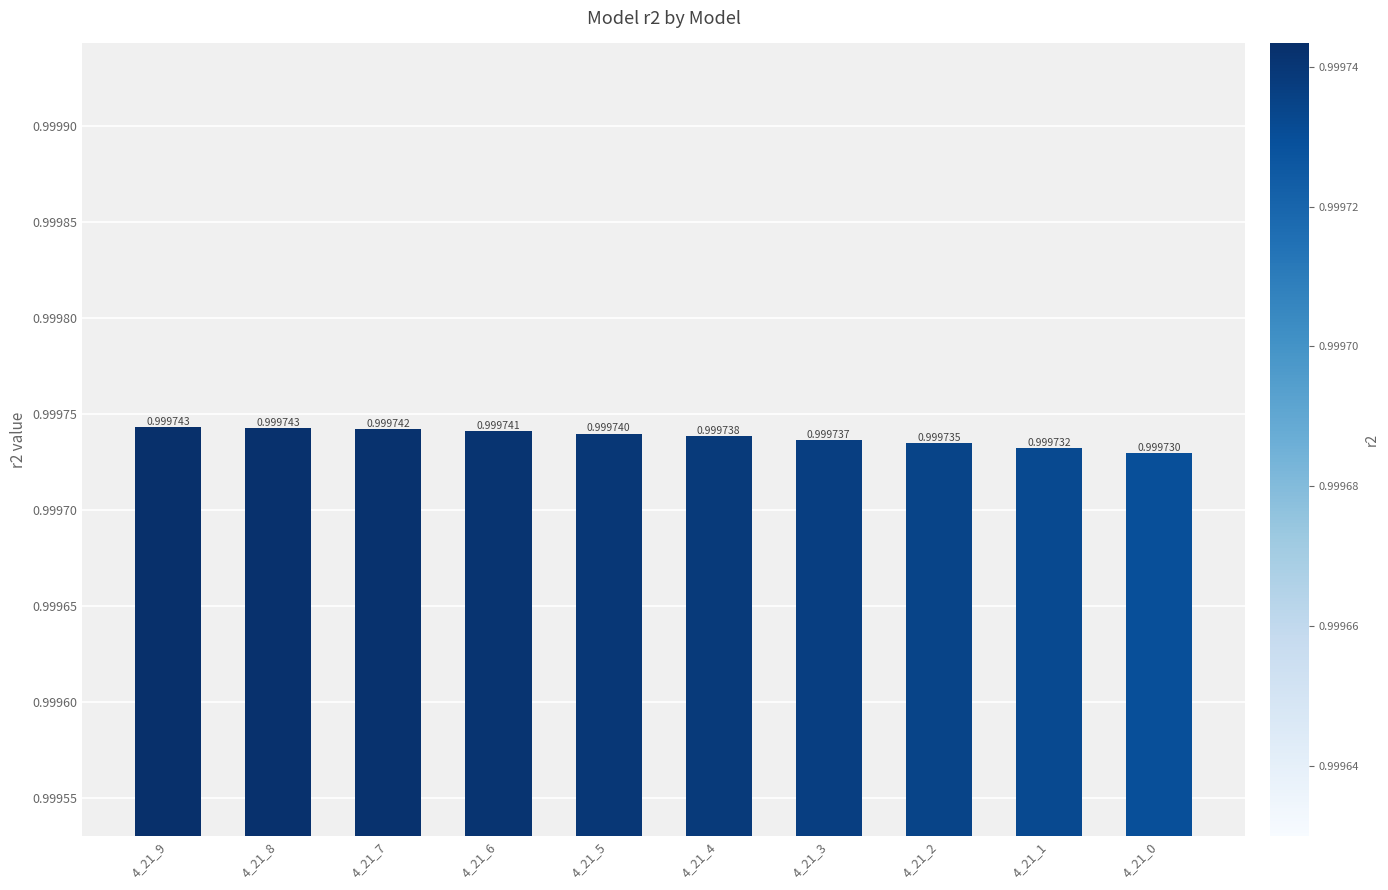

How many bars are there in total?

10